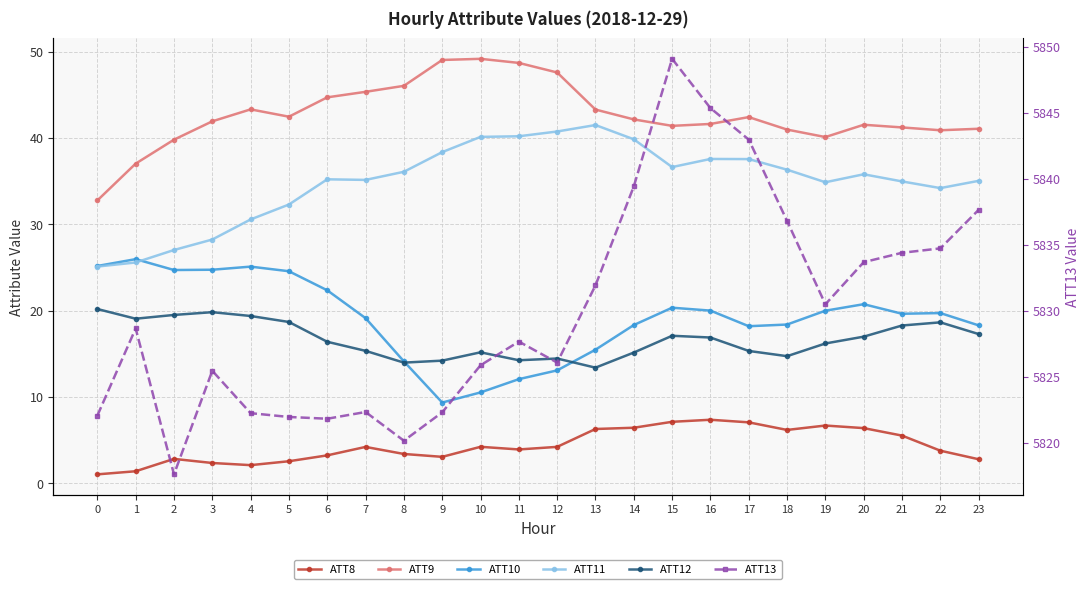

True or false: ATT12 has a value of 15.3 at 17.

True